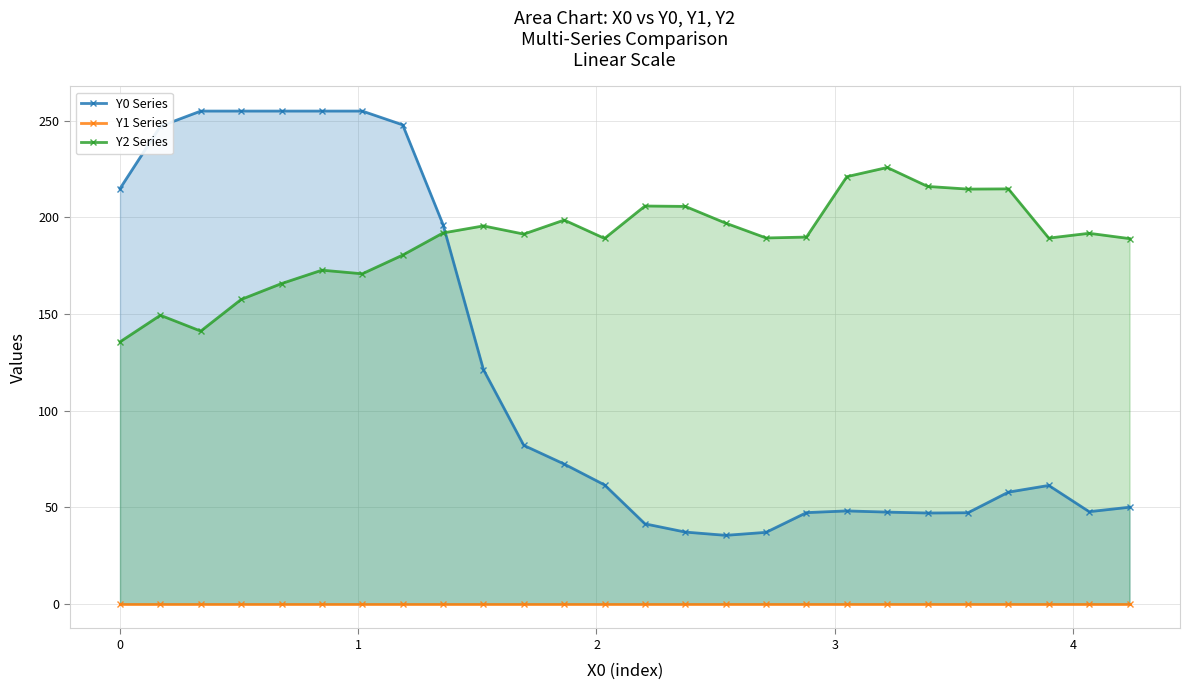

What is the value of the Y2 Series point at the 15th from the left?

205.7